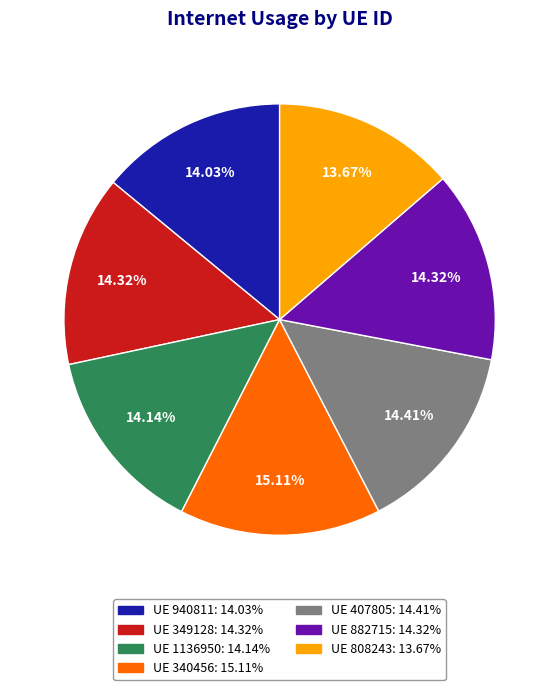

Is there any slice that represents more than half of the pie?

No